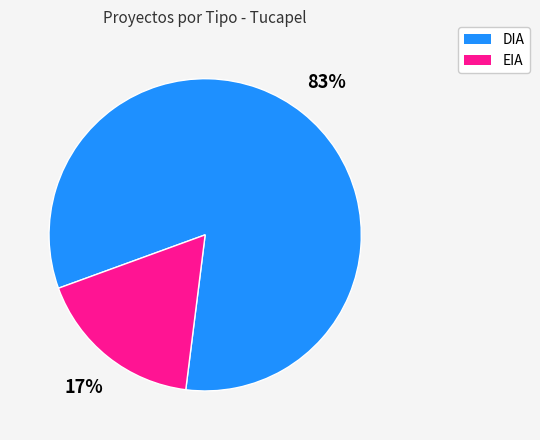

Combined, do DIA and EIA account for over 50%?

Yes